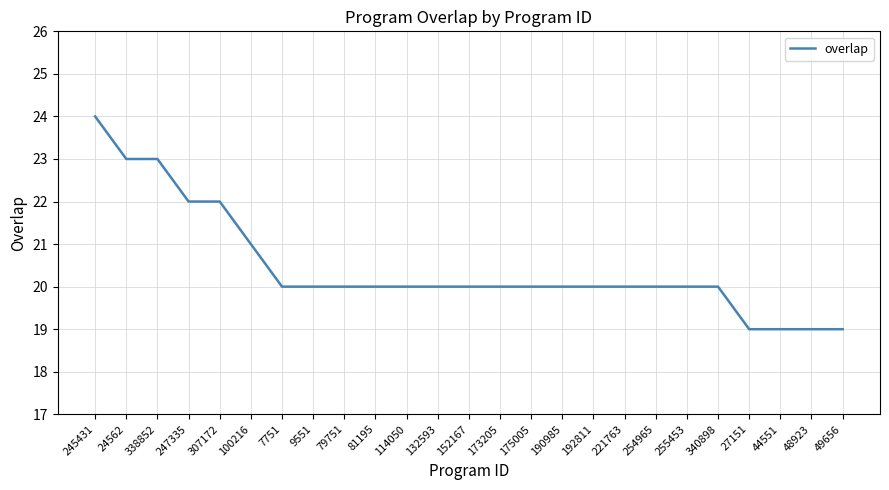

What is the difference between the maximum and minimum values?

5